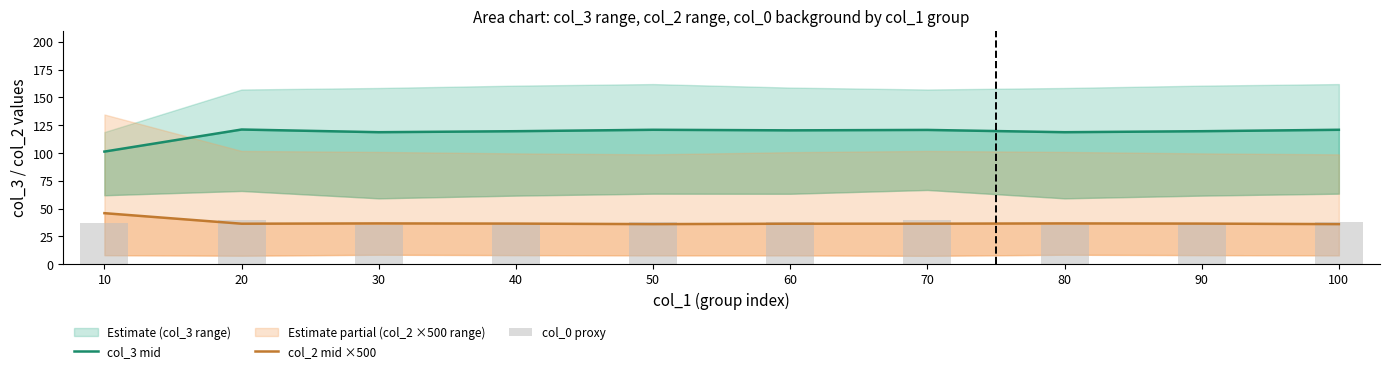

What is the spread (max minus min) of values at 50?

84.9